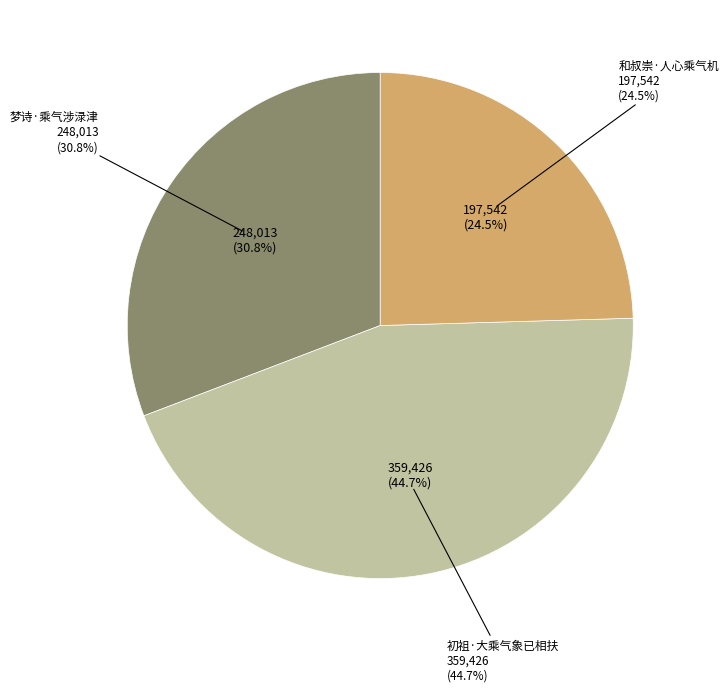

To the nearest percent, what is the average slice percentage?

33%